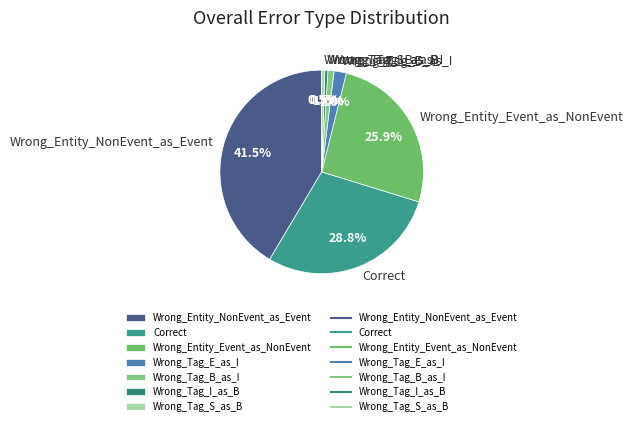

How many slices are in this pie chart?

7